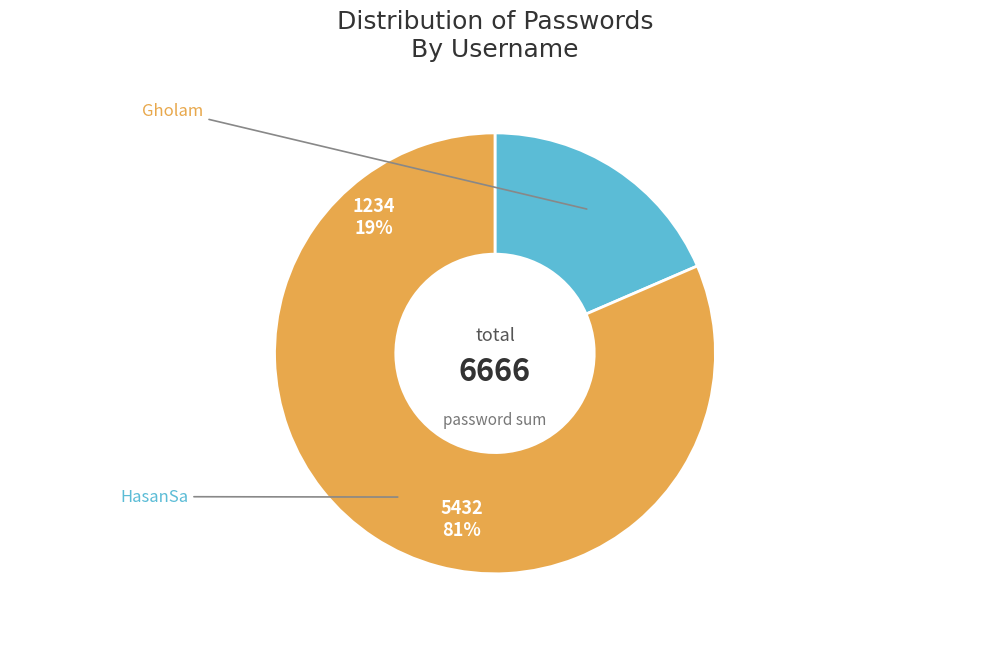

What percentage do HasanSa and Gholam together represent?

100.0%